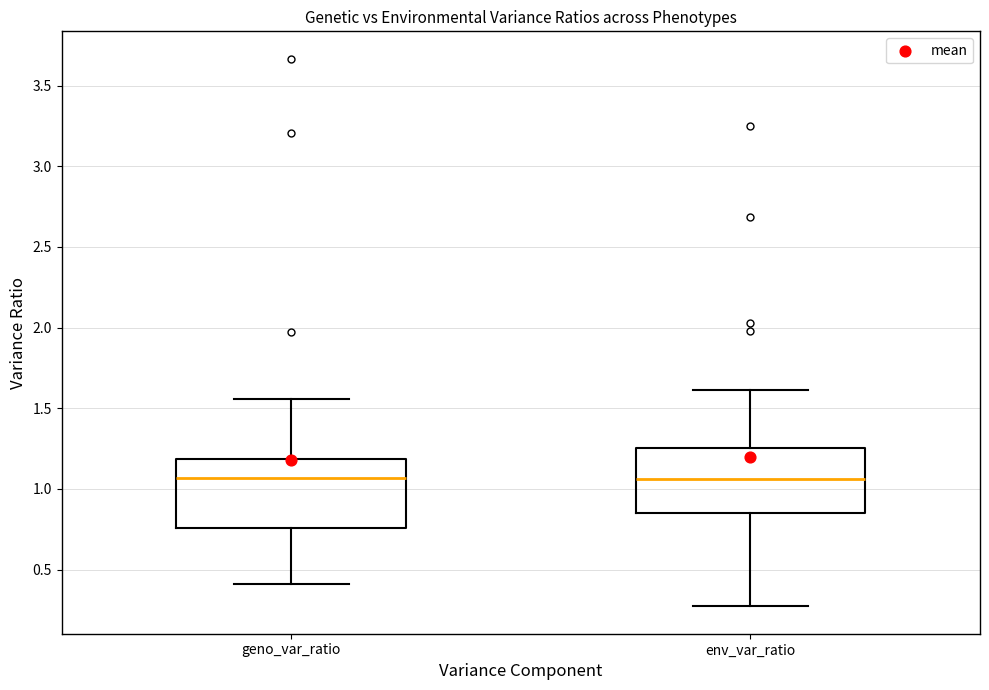

Reading left to right, read every box against the y-axis: the position of its median line, the range the box covers, and the ends of its whiskers. The values are not printed on the chart, so give them approximately, as read against the axis.

geno_var_ratio: median 1.05, box 0.75 to 1.20, whiskers 0.40 to 1.55
env_var_ratio: median 1.05, box 0.85 to 1.25, whiskers 0.25 to 1.60